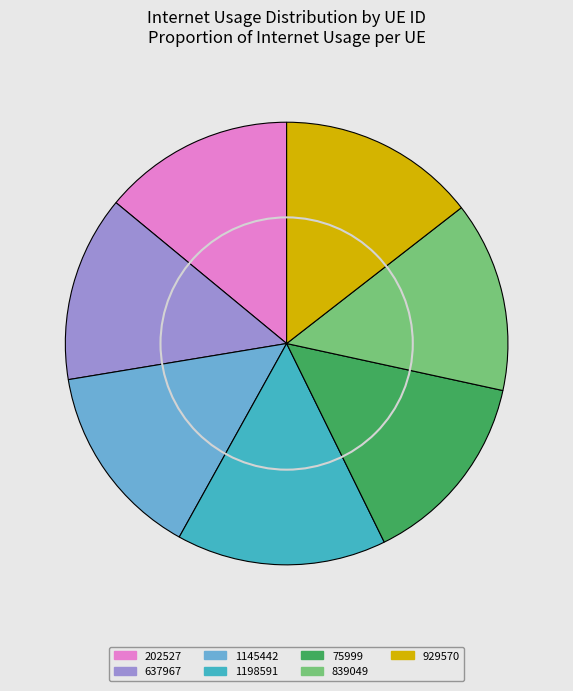

Approximately how many times larger is the value at 637967 compared to 202527?

1.0